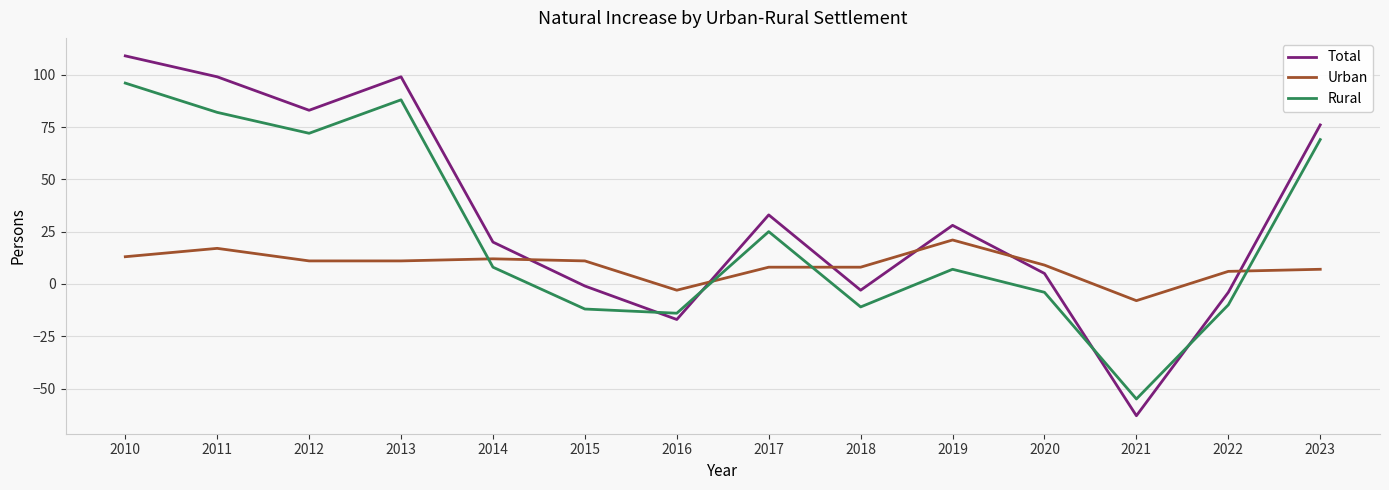

The value of Rural at 2013 is 88. True or false?

True